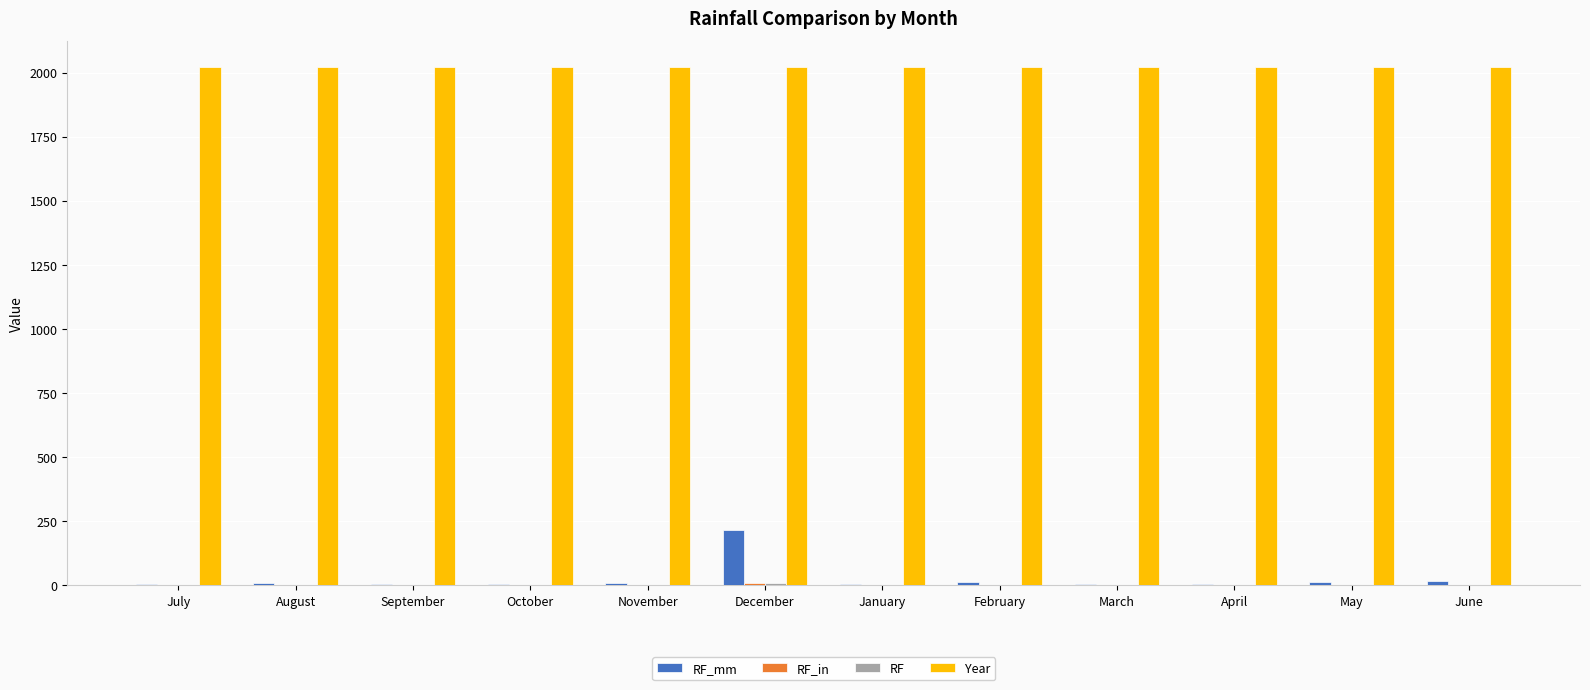

Which series has the largest total across all categories?

Year